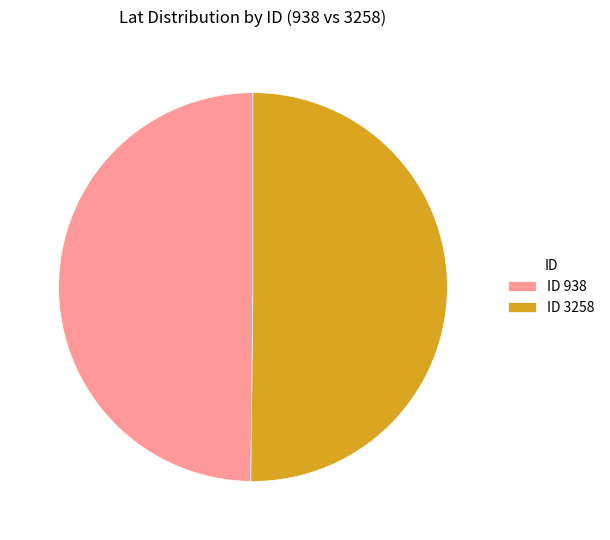

Do ID 938 and ID 3258 together represent more than half of the pie?

Yes